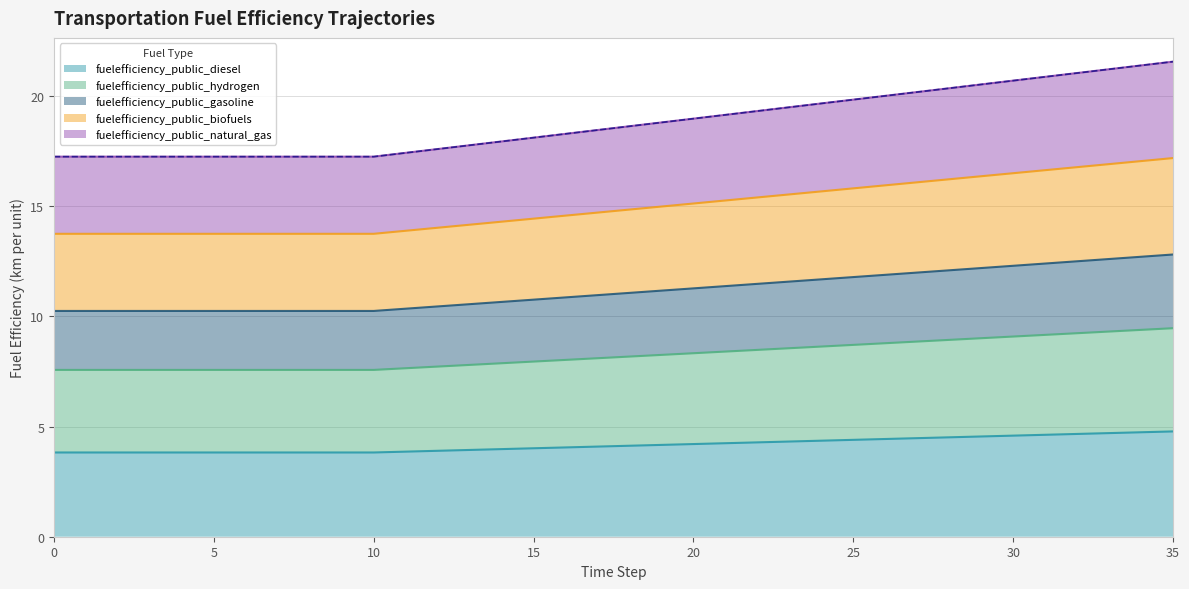

True or false: fuelefficiency_public_gasoline and fuelefficiency_public_biofuels intersect in this chart.

False